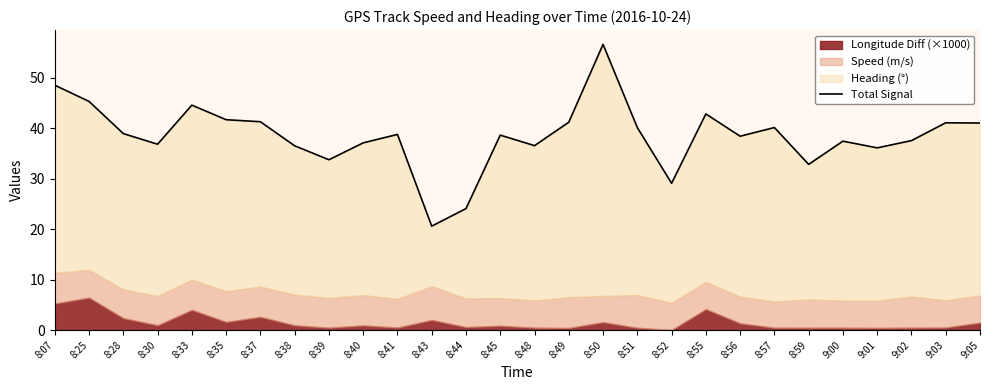

What is the sum of the values at 9:01 and 8:44?

60.2